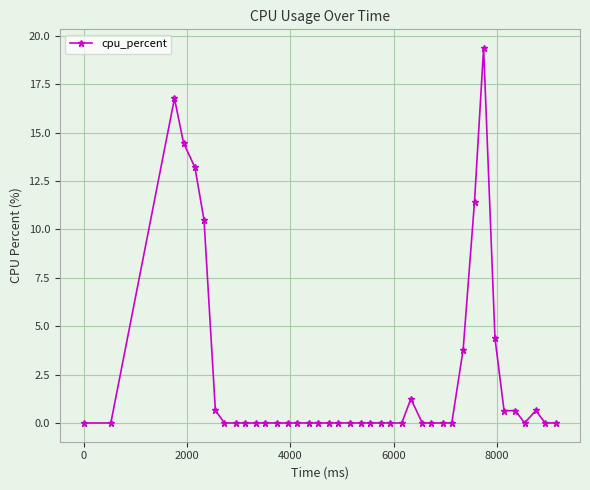

Is this an area chart (filled region under the line)?

No